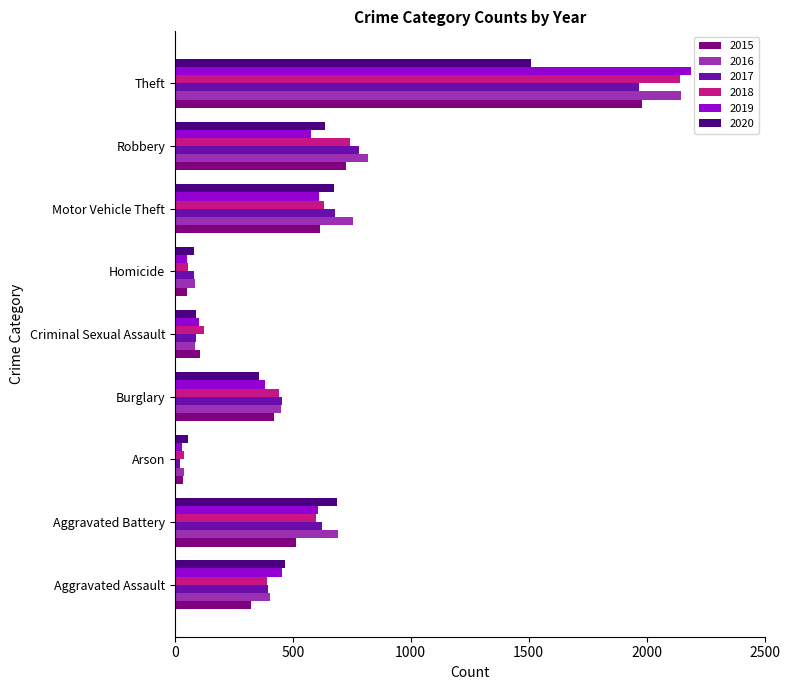

True or false: 2016 has a value of 183 at Motor Vehicle Theft.

False